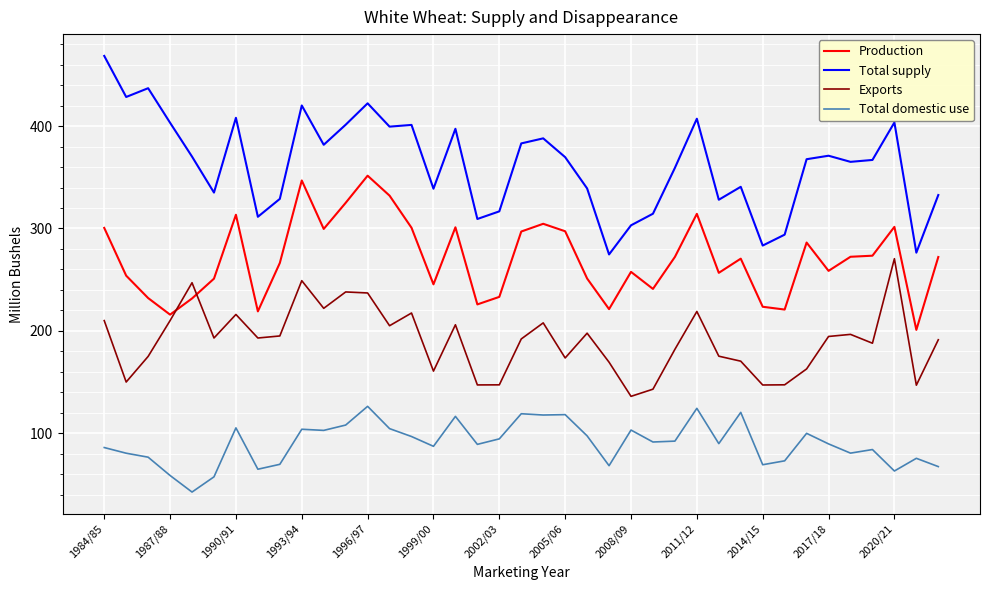

What is the difference between the maximum and minimum values in the Production series?

150.6